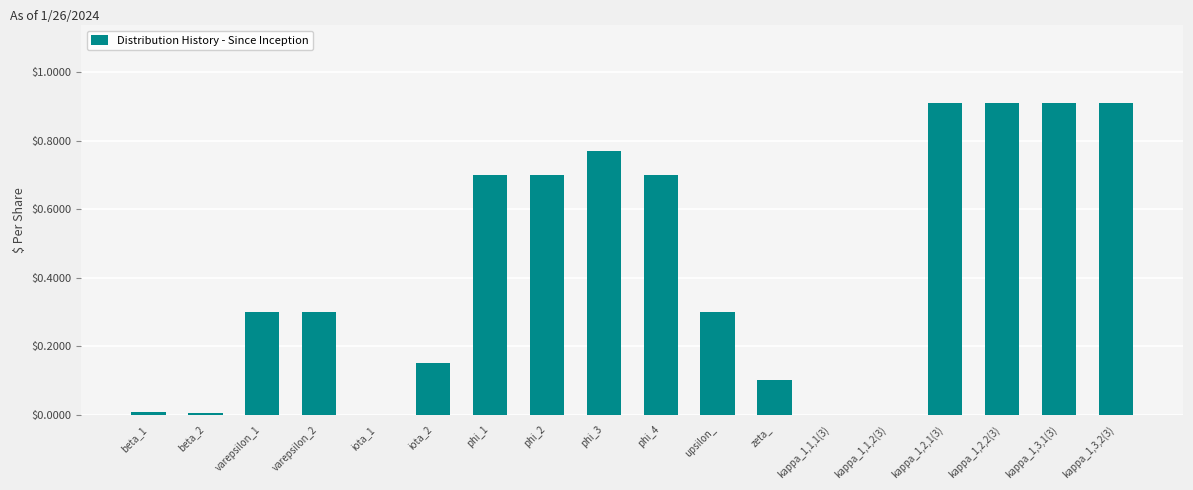

The chart shows a value of 0.4 at varepsilon_2. True or false?

False